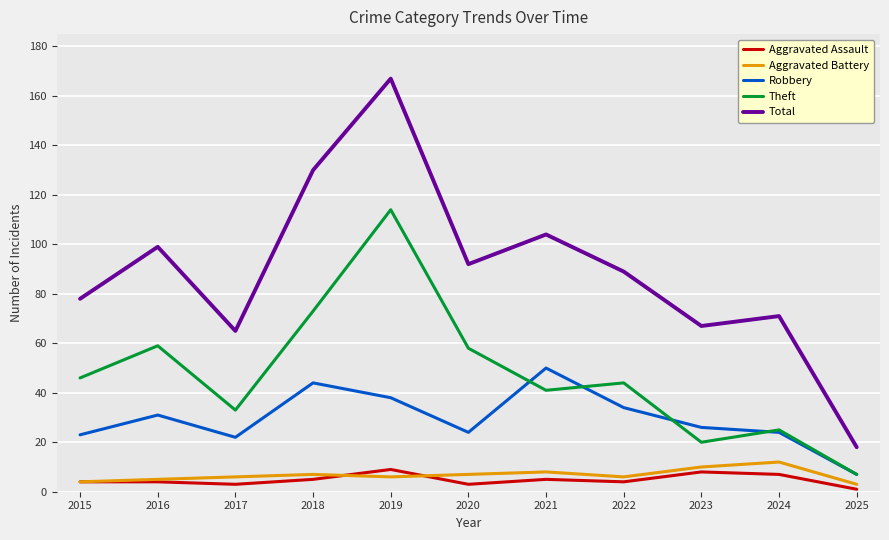

What is the highest value of the Total series?

167